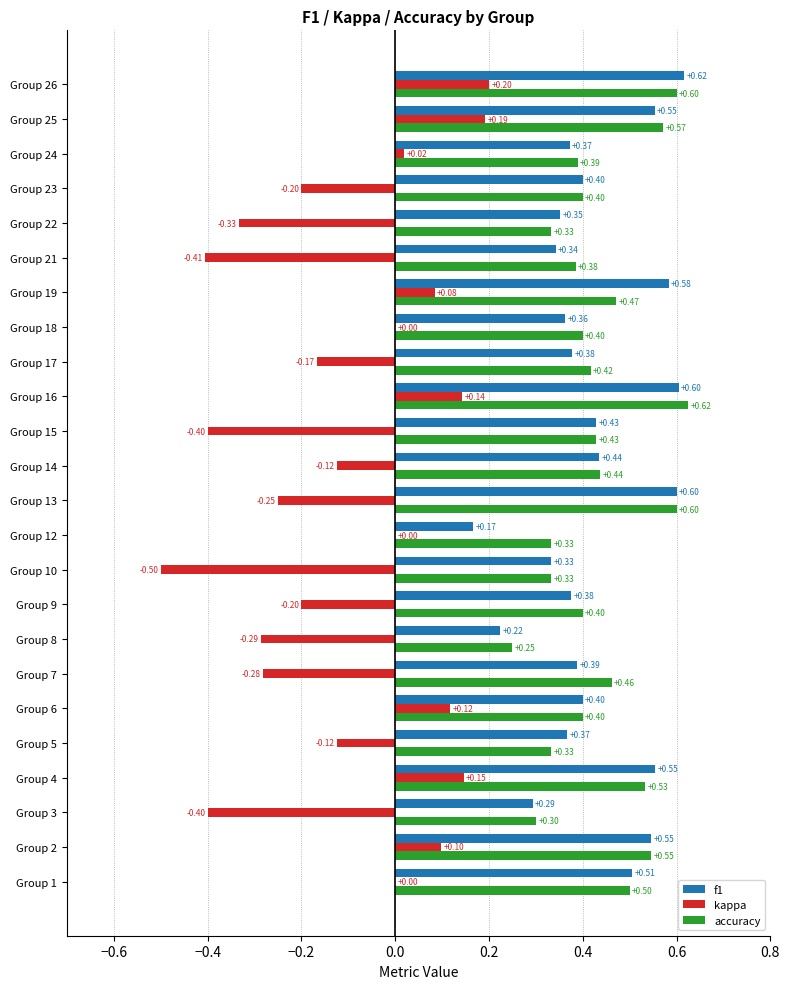

What is the highest value of the kappa series?

0.2